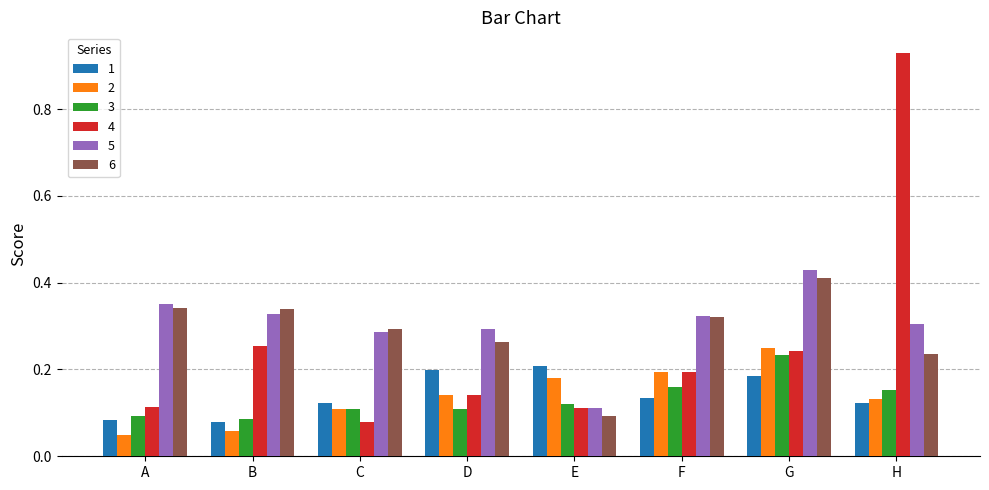

What is the sum of all 6 values?

2.3